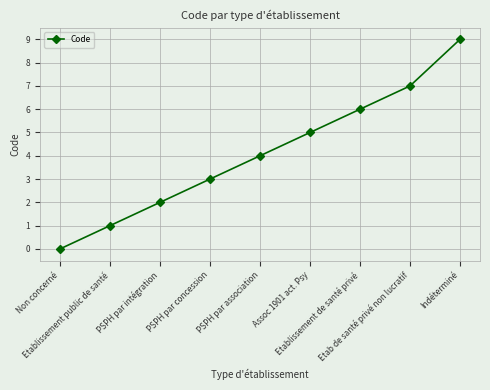

How many lines are shown in the chart?

1